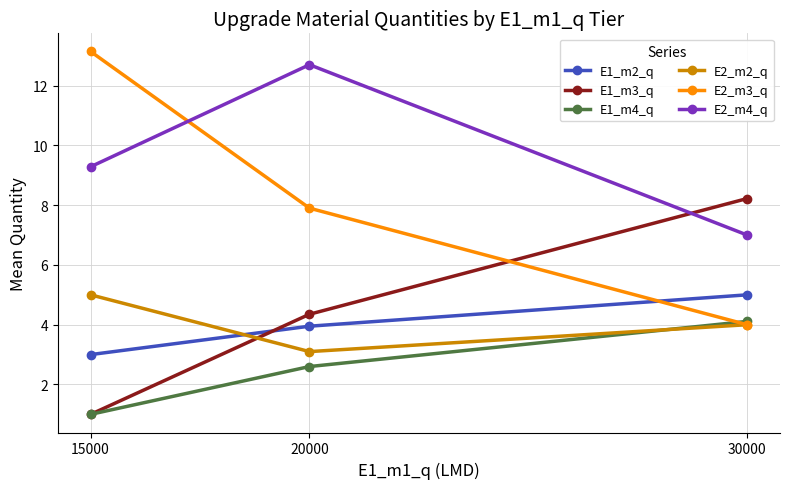

What is the difference between the highest and lowest values at 30000?

4.2